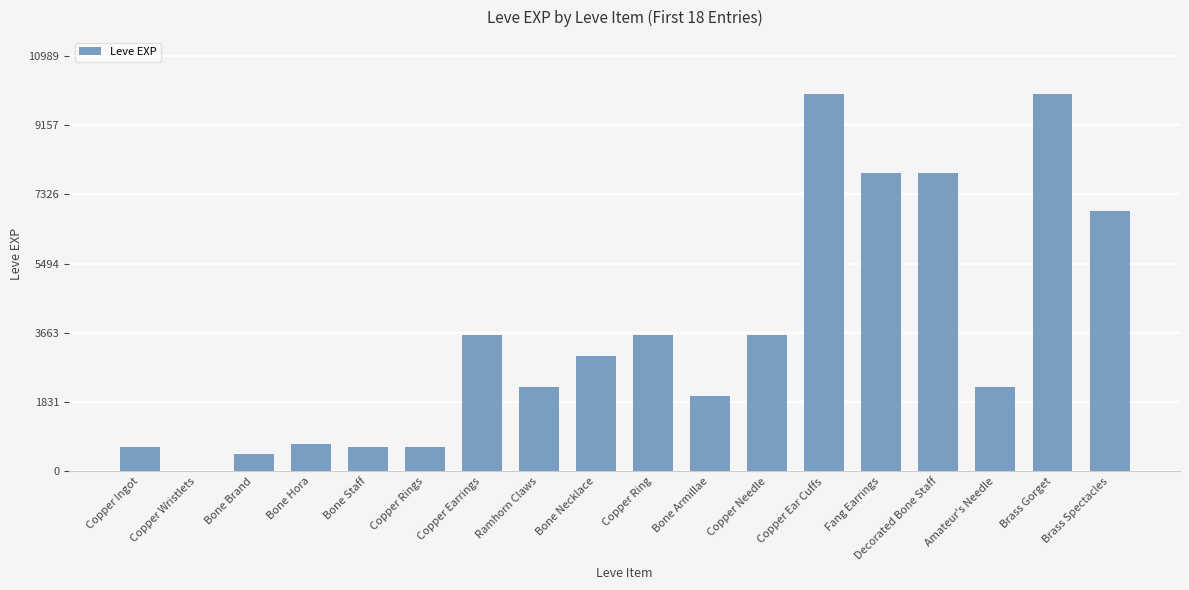

What is the sum of the values at Copper Ear Cuffs and Bone Hora?

10710